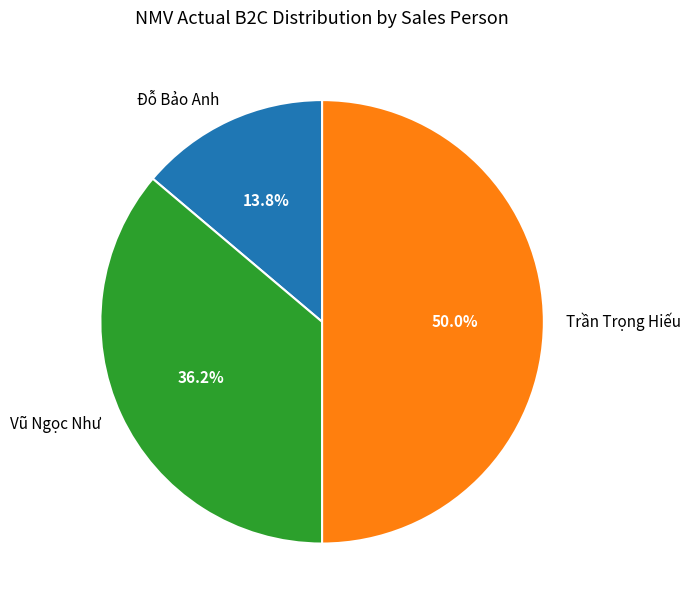

Between Vũ Ngọc Như and Trần Trọng Hiếu, which is larger?

Trần Trọng Hiếu